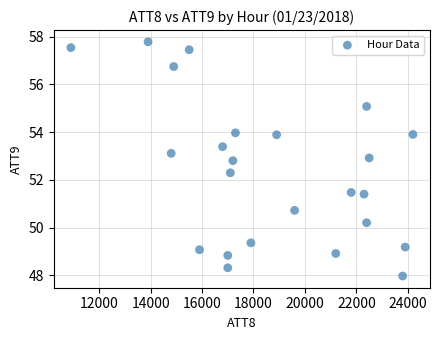

What is the range of X values (max minus min)?

13300.0